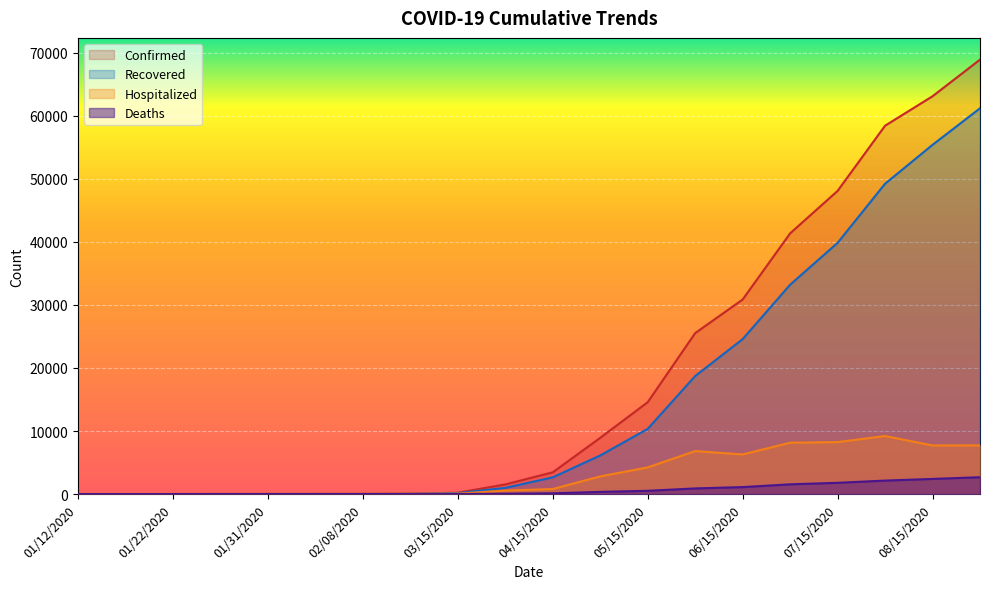

How many lines are shown in the chart?

4